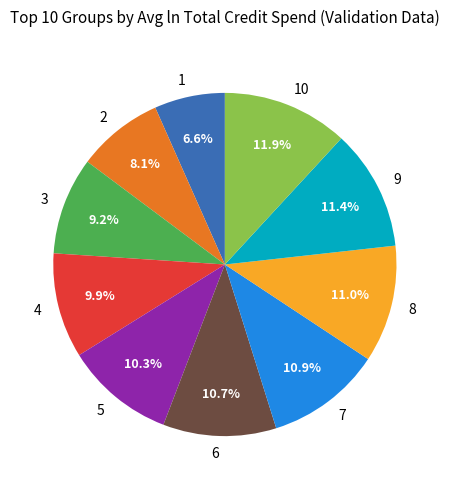

Do 8 and 7 together represent more than half of the pie?

No